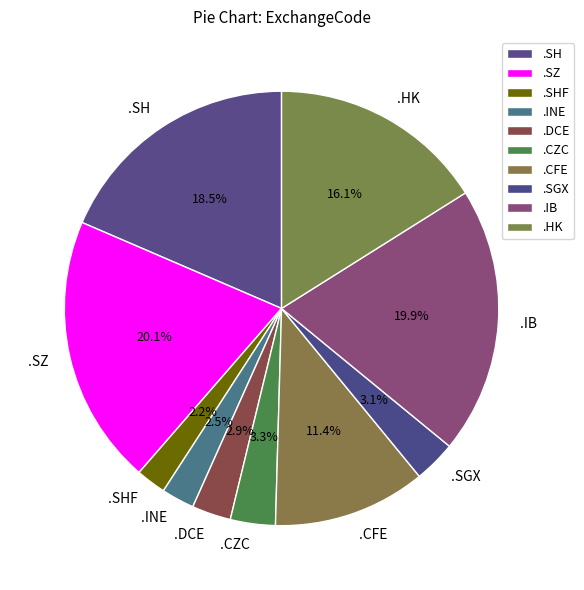

Does .SHF represent more than half of the total?

No